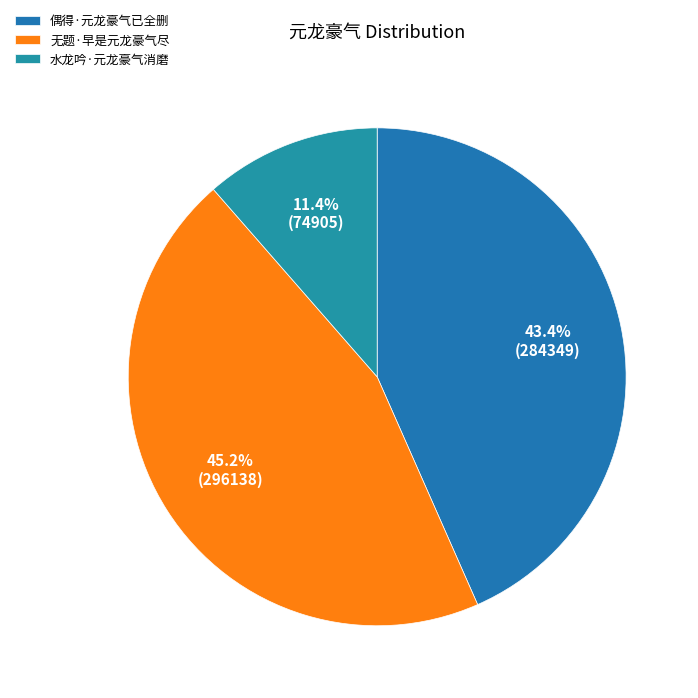

What percentage is NOT represented by 水龙吟·元龙豪气消磨?

88.6%